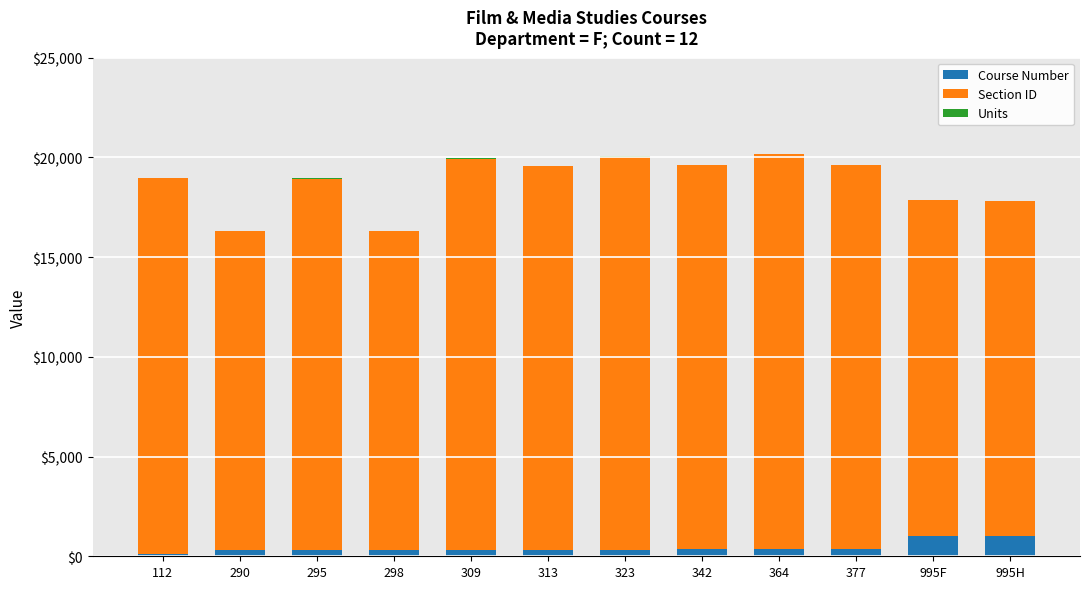

What is the maximum value for Course Number?

995